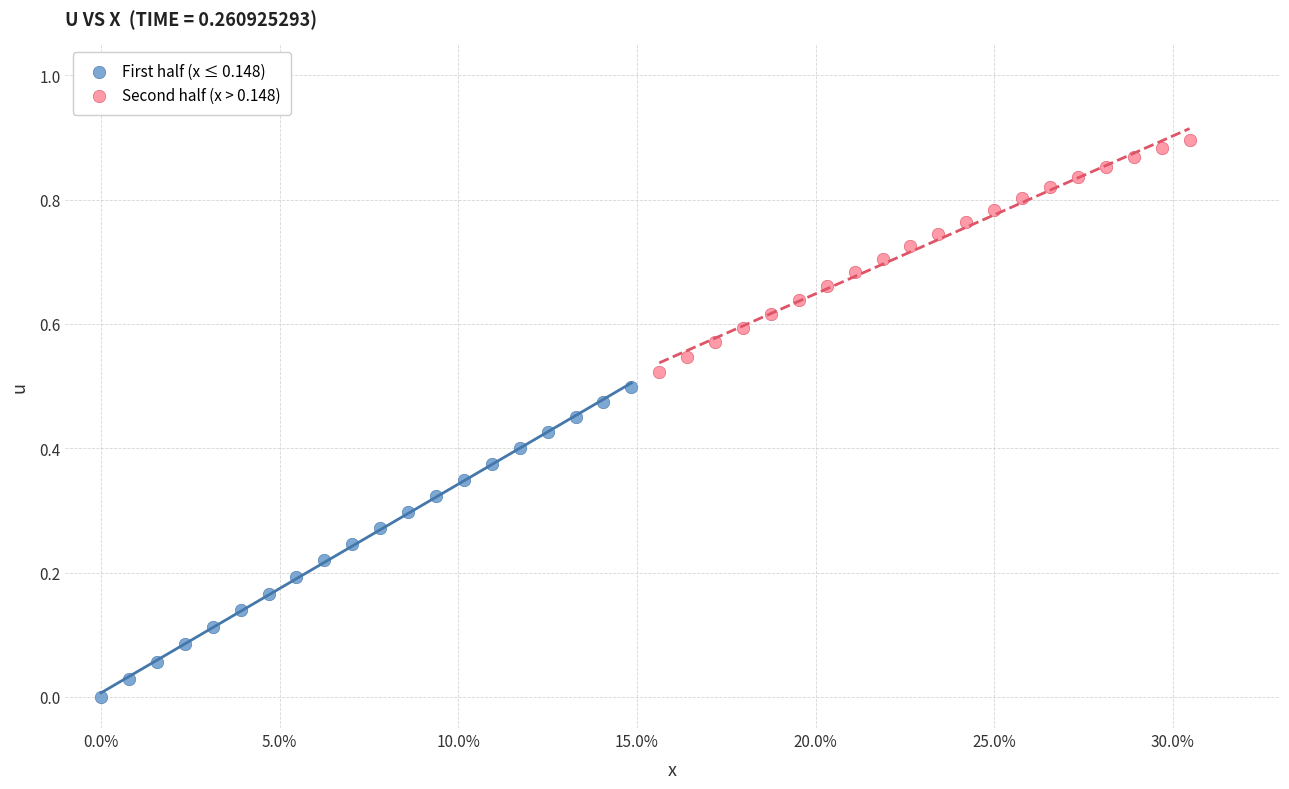

Which series reaches the minimum Y coordinate?

First half (x ≤ 0.148)